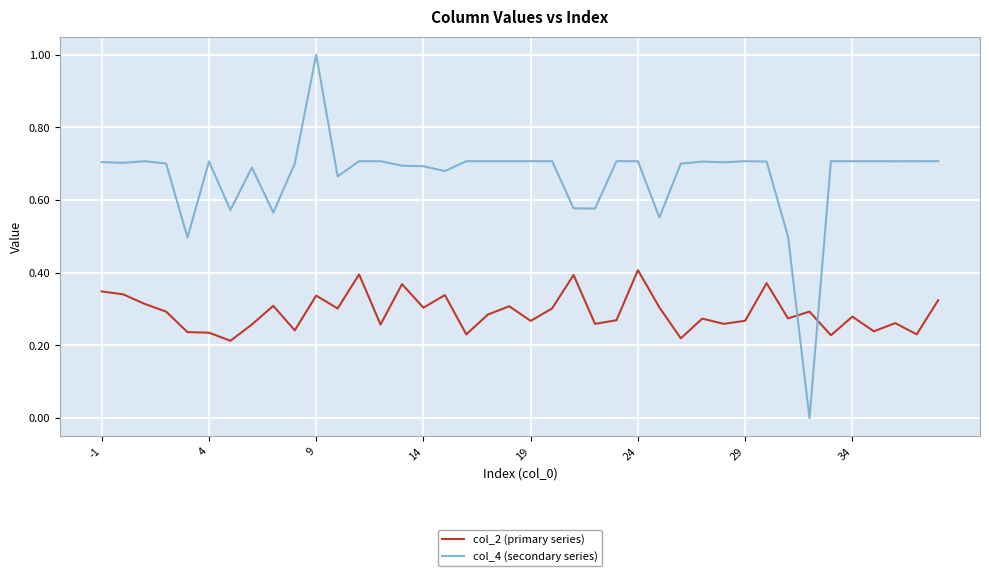

Which series has the largest range (max minus min)?

col_4 (secondary series)